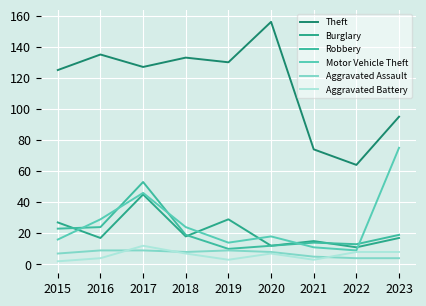

How many lines are shown in the chart?

6